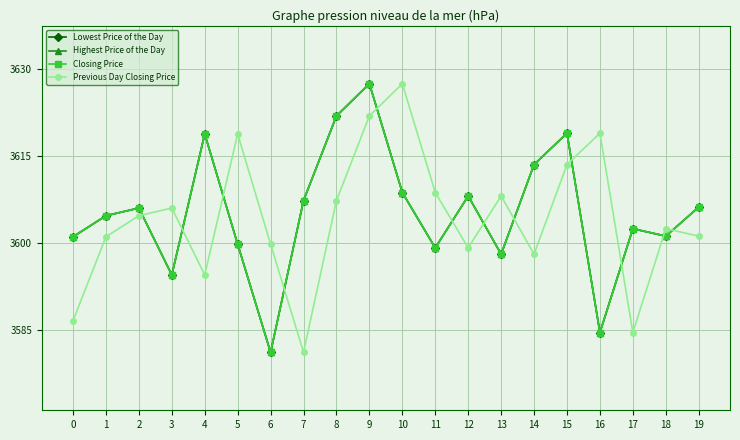

Is the value of Previous Day Closing Price at 1 greater than the value of Lowest Price of the Day at 2?

No